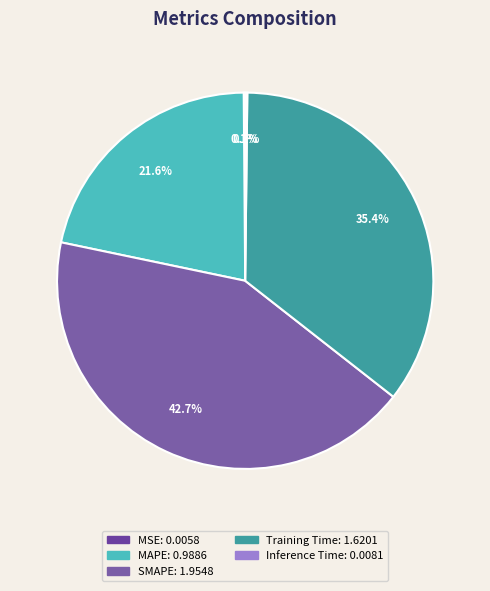

What percentage is NOT represented by SMAPE?

57.3%